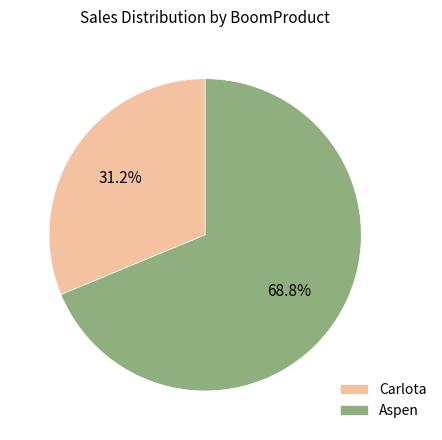

Rank the categories by value from lowest to highest.

Carlota, Aspen